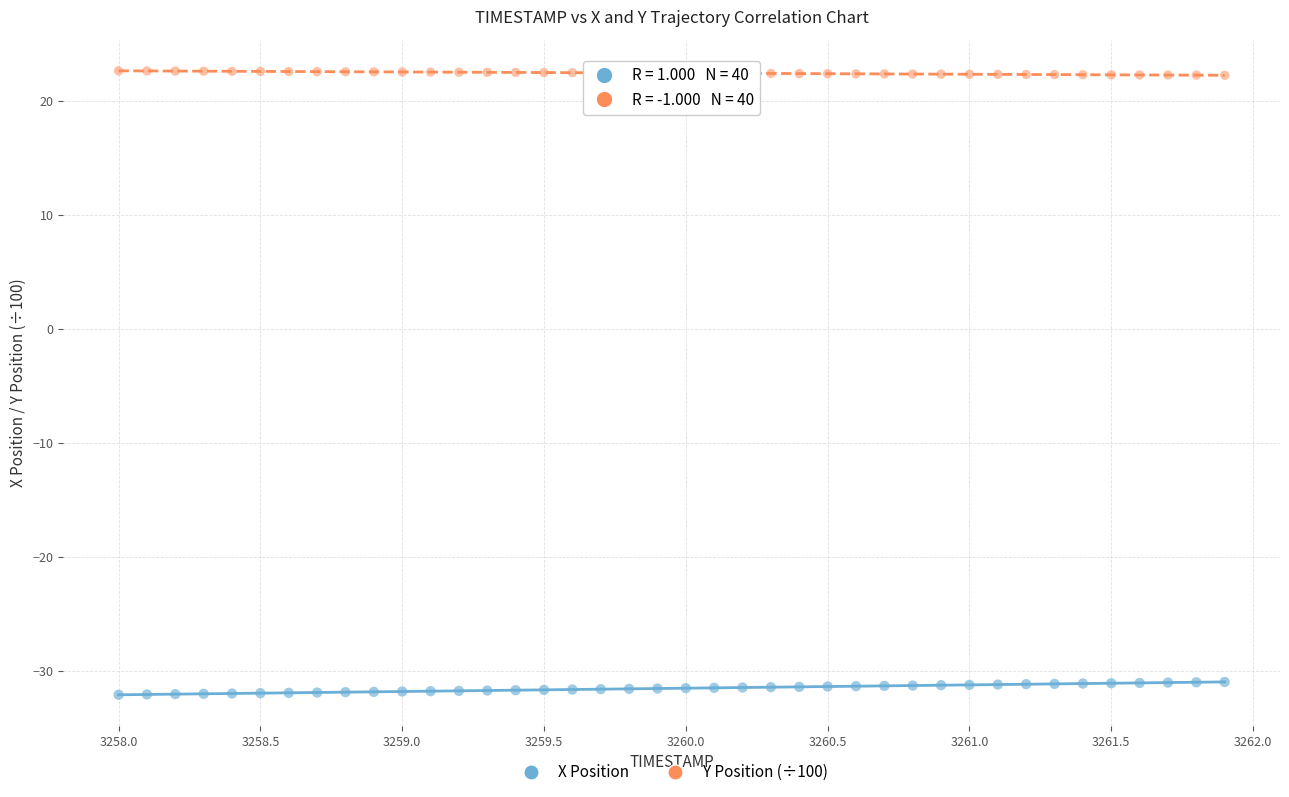

Which series contains the highest Y value?

Y Position (÷100)